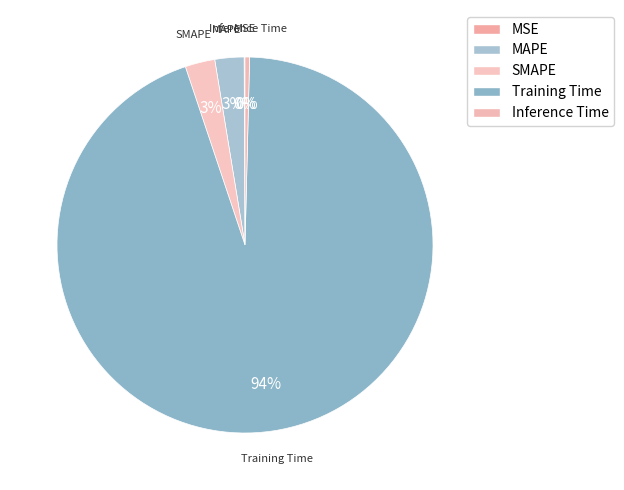

Do Inference Time and Training Time together represent more than half of the pie?

Yes